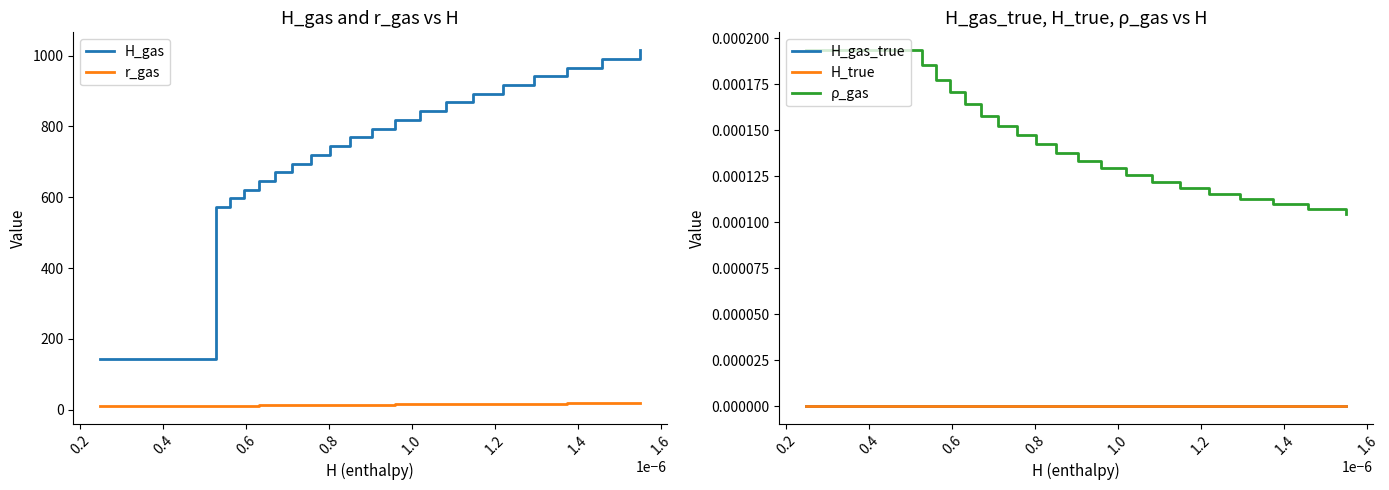

True or false: H_gas_true and r_gas intersect in this chart.

False